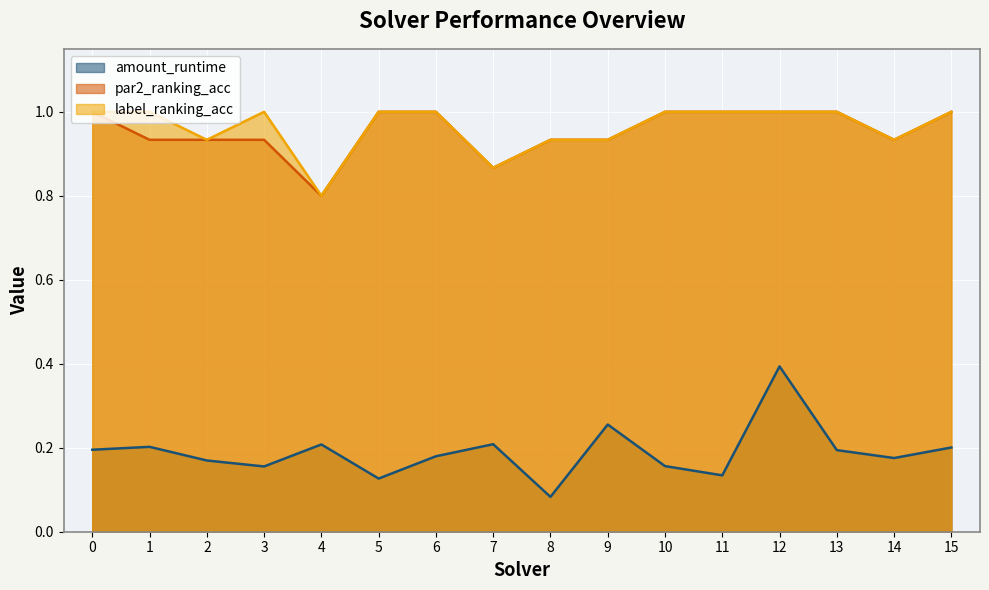

What is the value of the par2_ranking_acc point at the 8th from the left?

0.9